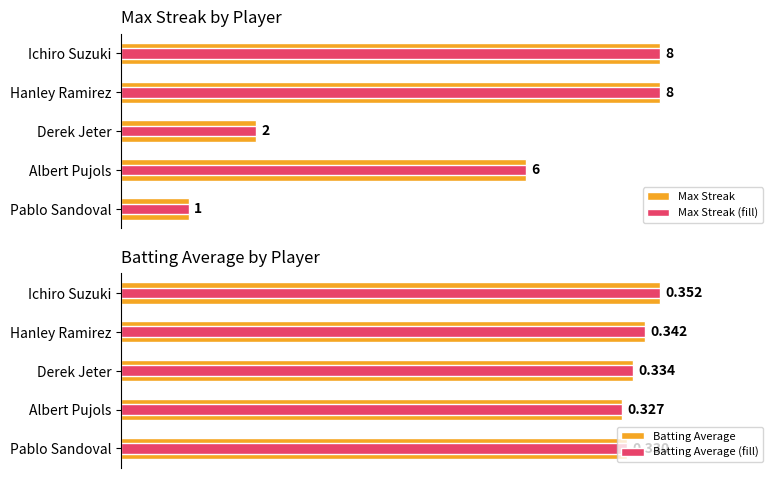

Does the chart contain stacked bars?

No